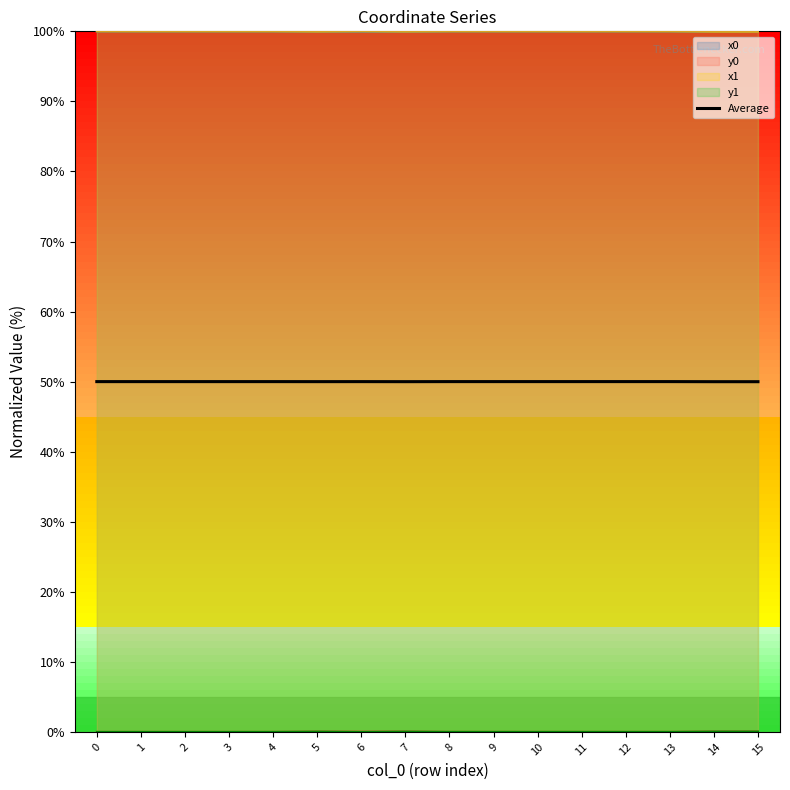

How many points are higher than both their immediate neighbors (excluding endpoints)?

5